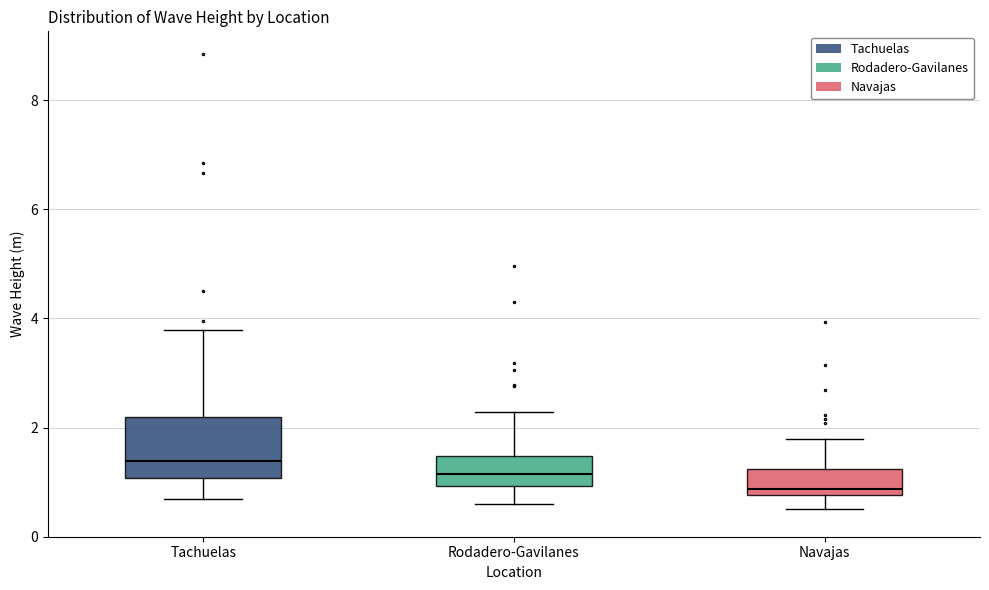

Comparing the boxes themselves (not the whiskers), which one is the tallest?

Tachuelas